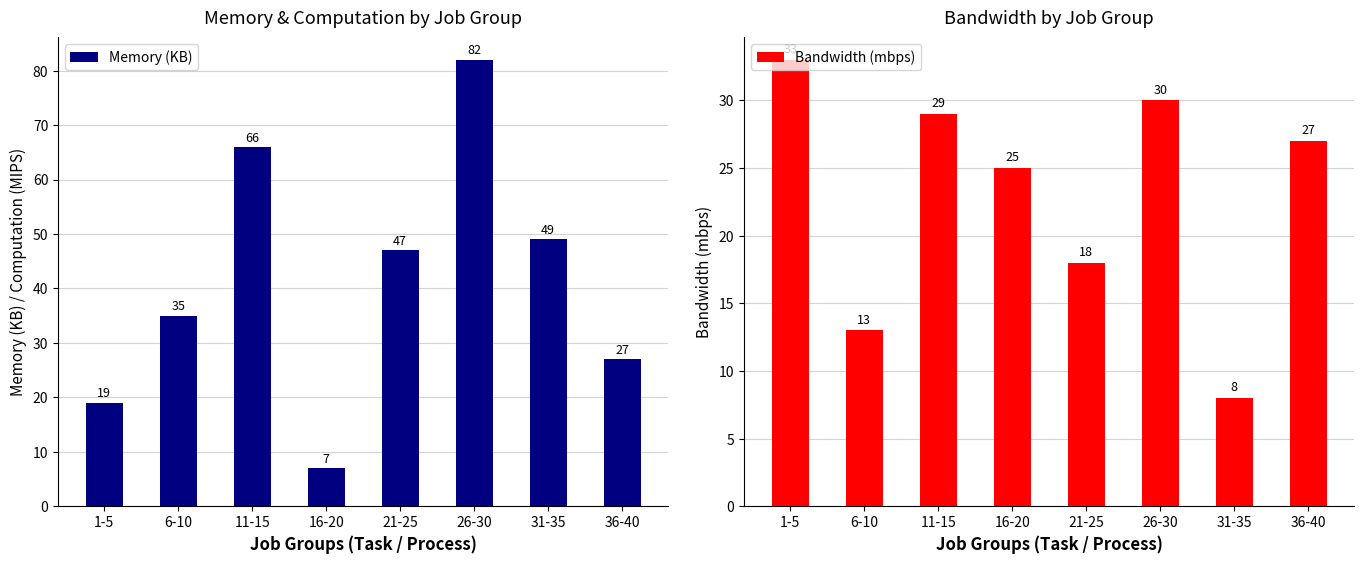

What are all the series names shown in the legend?

Memory (KB), Bandwidth (mbps)